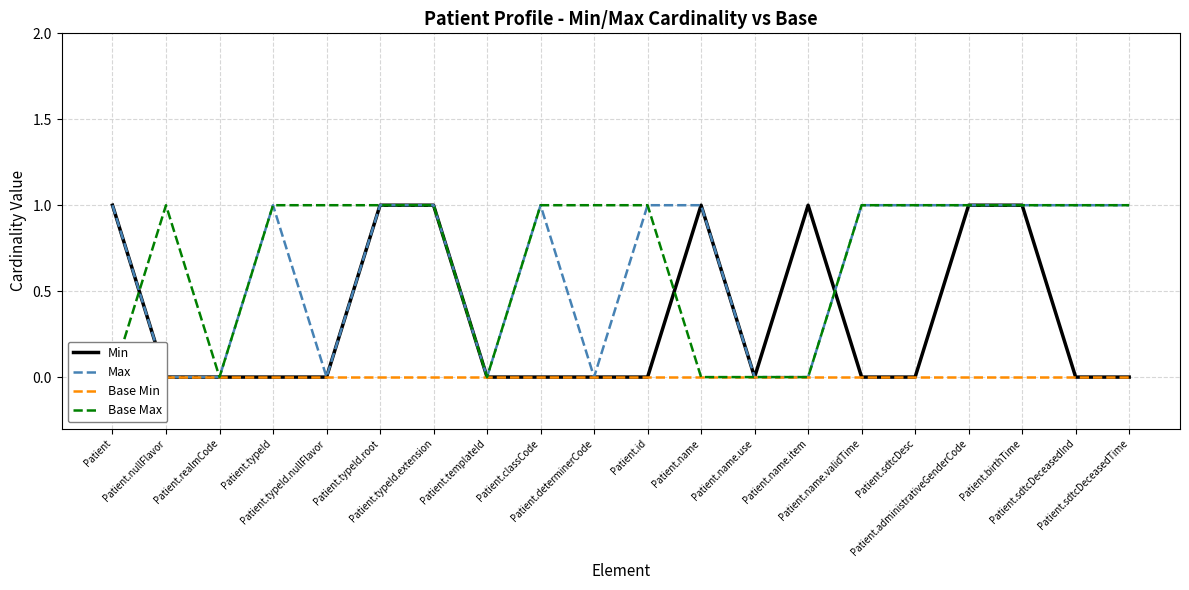

What is the spread (max minus min) of values at Patient.sdtcDeceasedTime?

1